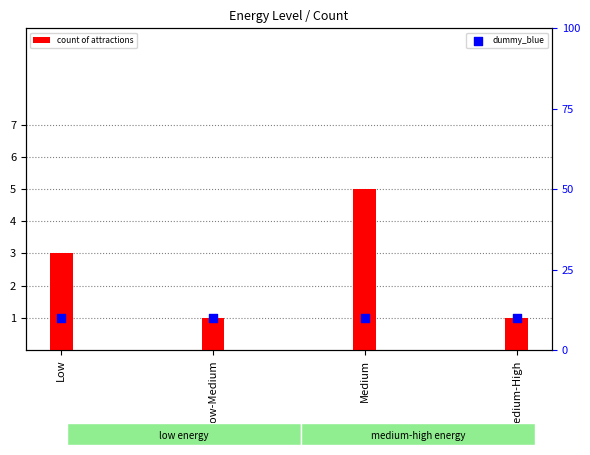

Which series contains the highest Y value?

dummy_blue